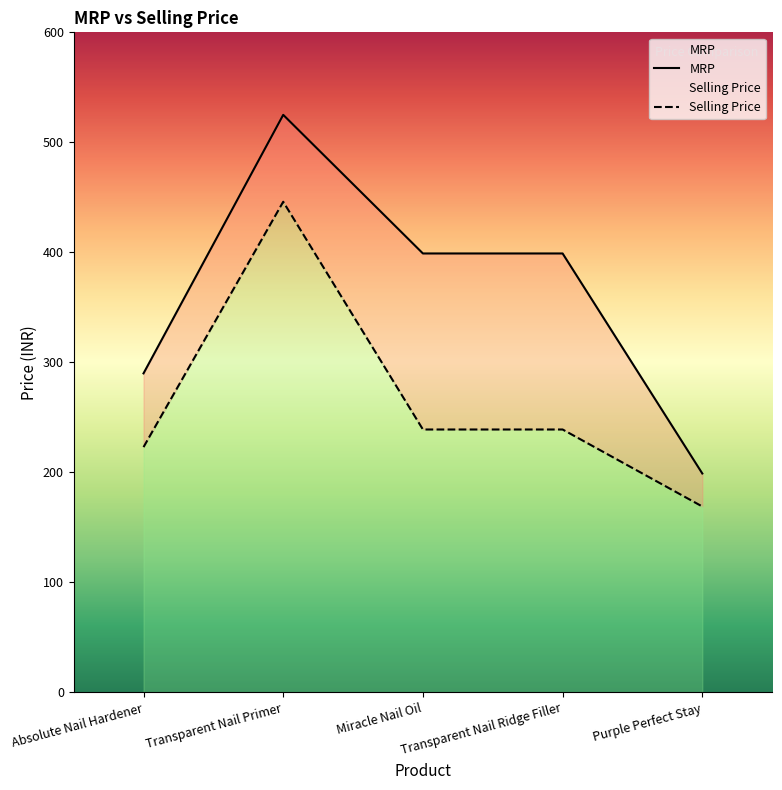

Does the chart display data point markers on the line(s)?

No